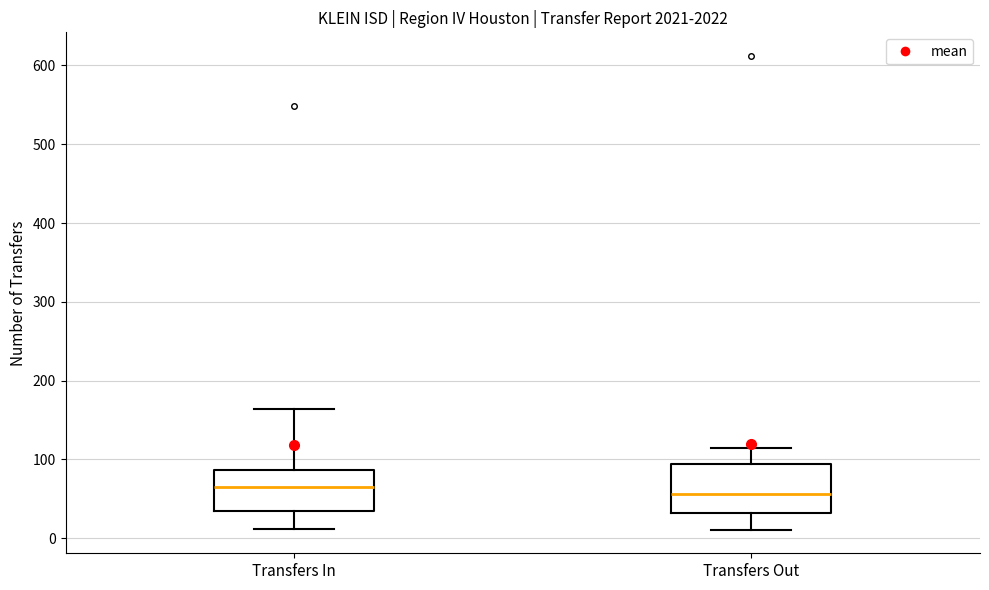

Reading left to right, read every box against the y-axis: the position of its median line, the range the box covers, and the ends of its whiskers. The values are not printed on the chart, so give them approximately, as read against the axis.

Transfers In: median 70, box 30 to 90, whiskers 10 to 160
Transfers Out: median 60, box 30 to 90, whiskers 10 to 110